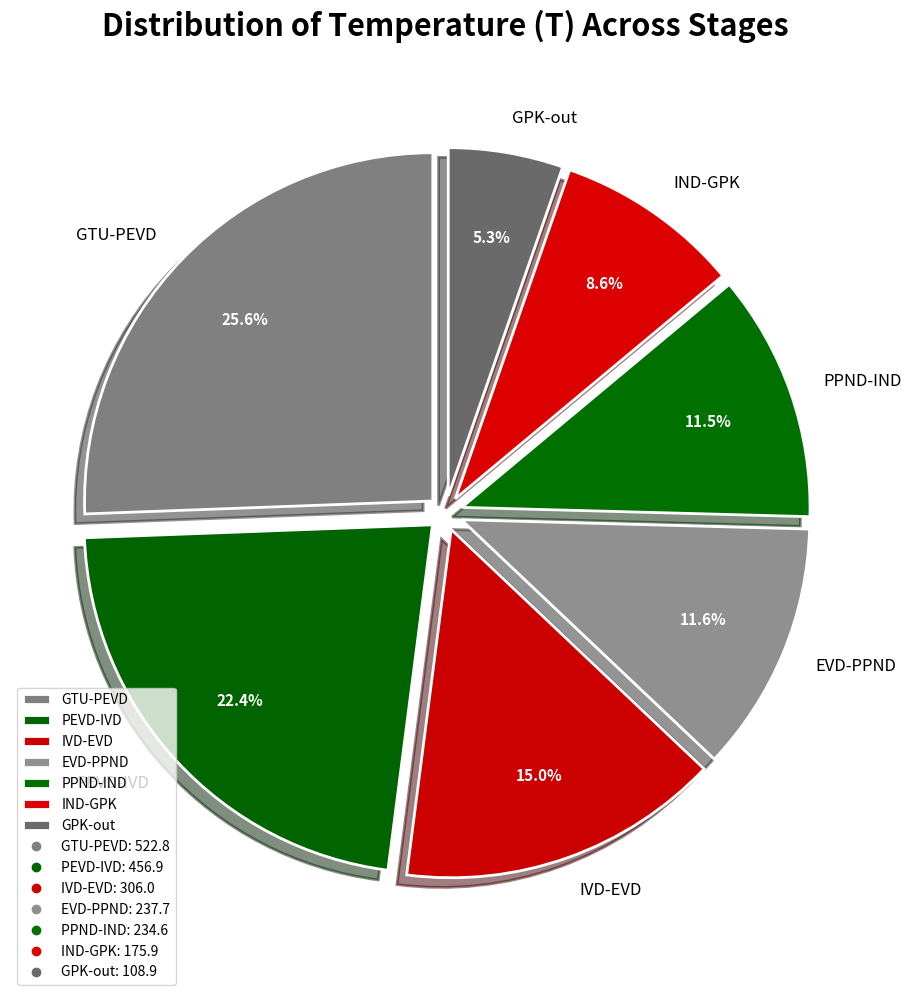

What percentage is the IVD-EVD slice, to the nearest percent?

15%